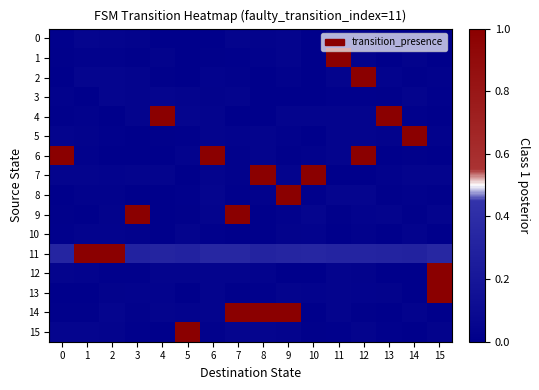

Reading right to left, extract all data points from this chart.

0: 15=0.0	14=0.0	13=0.0	12=0.0	11=0.0	10=0.0	9=0.0	8=0.0	7=0.0	6=0.0	5=0.0	4=0.0	3=0.0	2=0.0	1=0.0	0=0.0
1: 15=0.0	14=0.0	13=0.0	12=0.0	11=1.0	10=0.0	9=0.0	8=0.0	7=0.0	6=0.0	5=0.0	4=0.0	3=0.0	2=0.0	1=0.0	0=0.0
2: 15=0.0	14=0.0	13=0.0	12=1.0	11=0.0	10=0.0	9=0.0	8=0.0	7=0.0	6=0.0	5=0.0	4=0.0	3=0.0	2=0.0	1=0.0	0=0.0
3: 15=0.0	14=0.0	13=0.0	12=0.0	11=0.0	10=0.0	9=0.0	8=0.0	7=0.0	6=0.0	5=0.0	4=0.0	3=0.0	2=0.0	1=0.0	0=0.0
4: 15=0.0	14=0.0	13=1.0	12=0.0	11=0.0	10=0.0	9=0.0	8=0.0	7=0.0	6=0.0	5=0.0	4=1.0	3=0.0	2=0.0	1=0.0	0=0.0
5: 15=0.0	14=1.0	13=0.0	12=0.0	11=0.0	10=0.0	9=0.0	8=0.0	7=0.0	6=0.0	5=0.0	4=0.0	3=0.0	2=0.0	1=0.0	0=0.0
6: 15=0.0	14=0.0	13=0.0	12=1.0	11=0.0	10=0.0	9=0.0	8=0.0	7=0.0	6=1.0	5=0.0	4=0.0	3=0.0	2=0.0	1=0.0	0=1.0
7: 15=0.0	14=0.0	13=0.0	12=0.0	11=0.0	10=1.0	9=0.0	8=1.0	7=0.0	6=0.0	5=0.0	4=0.0	3=0.0	2=0.0	1=0.0	0=0.0
8: 15=0.0	14=0.0	13=0.0	12=0.0	11=0.0	10=0.0	9=1.0	8=0.0	7=0.0	6=0.0	5=0.0	4=0.0	3=0.0	2=0.0	1=0.0	0=0.0
9: 15=0.0	14=0.0	13=0.0	12=0.0	11=0.0	10=0.0	9=0.0	8=0.0	7=1.0	6=0.0	5=0.0	4=0.0	3=1.0	2=0.0	1=0.0	0=0.0
10: 15=0.0	14=0.0	13=0.0	12=0.0	11=0.0	10=0.0	9=0.0	8=0.0	7=0.0	6=0.0	5=0.0	4=0.0	3=0.0	2=0.0	1=0.0	0=0.0
11: 15=0.3	14=0.3	13=0.3	12=0.3	11=0.3	10=0.3	9=0.3	8=0.3	7=0.3	6=0.3	5=0.3	4=0.3	3=0.3	2=1.0	1=1.0	0=0.3
12: 15=1.0	14=0.0	13=0.0	12=0.0	11=0.0	10=0.0	9=0.0	8=0.0	7=0.0	6=0.0	5=0.0	4=0.0	3=0.0	2=0.0	1=0.0	0=0.0
13: 15=1.0	14=0.0	13=0.0	12=0.0	11=0.0	10=0.0	9=0.0	8=0.0	7=0.0	6=0.0	5=0.0	4=0.0	3=0.0	2=0.0	1=0.0	0=0.0
14: 15=0.0	14=0.0	13=0.0	12=0.0	11=0.0	10=0.0	9=1.0	8=1.0	7=1.0	6=0.0	5=0.0	4=0.0	3=0.0	2=0.0	1=0.0	0=0.0
15: 15=0.0	14=0.0	13=0.0	12=0.0	11=0.0	10=0.0	9=0.0	8=0.0	7=0.0	6=0.0	5=1.0	4=0.0	3=0.0	2=0.0	1=0.0	0=0.0